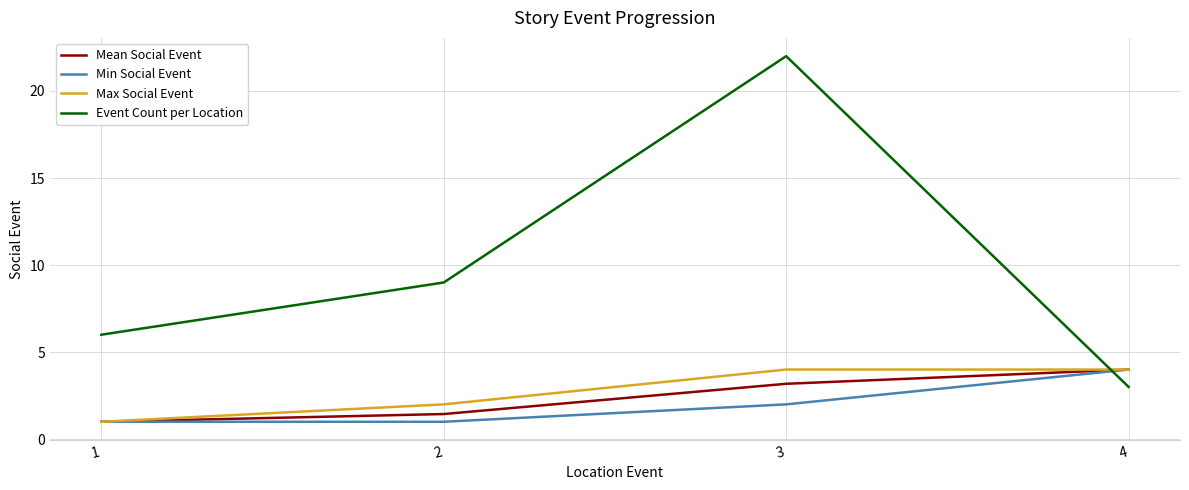

The value of Event Count per Location at 1 is 1.2. True or false?

False